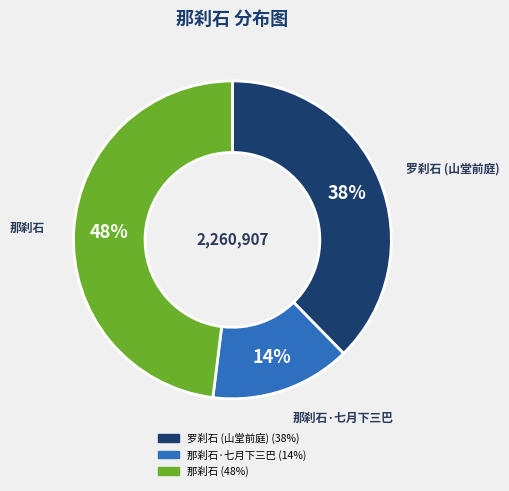

Count the number of slices in the pie.

3